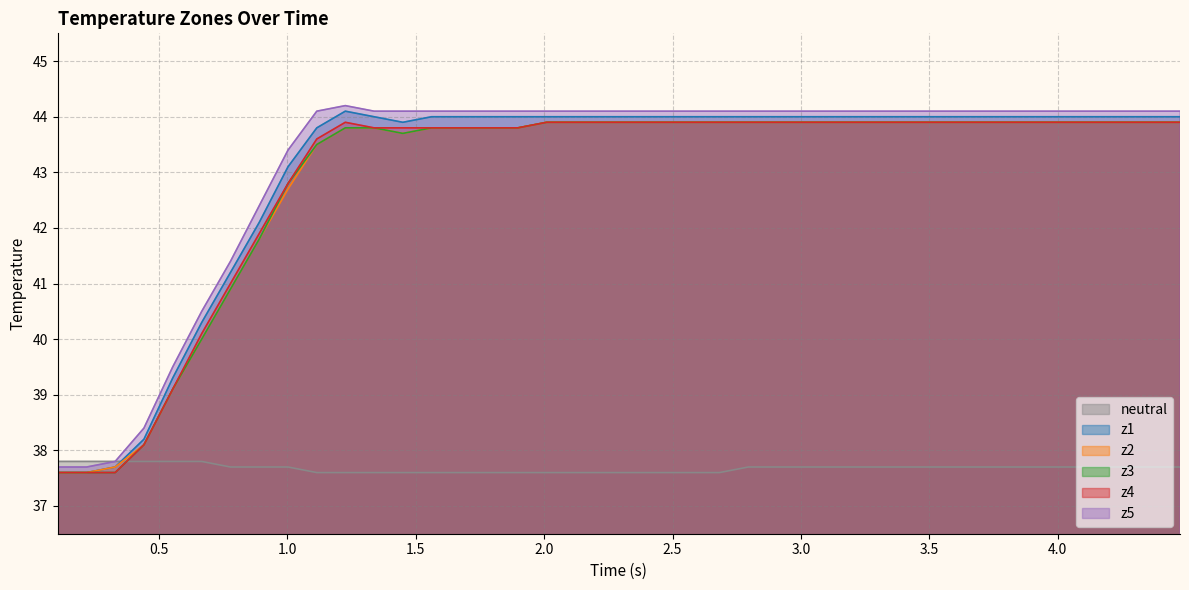

Reading left to right, transcribe all the data shown in this chart.

neutral: 37.8	37.8	37.8	37.8	37.8	37.8	37.7	37.7	37.7	37.6	37.6	37.6	37.6	37.6	37.6	37.6	37.6	37.6	37.6	37.6	37.6	37.6	37.6	37.6	37.7	37.7	37.7	37.7	37.7	37.7	37.7	37.7	37.7	37.7	37.7	37.7	37.7	37.7	37.7	37.7
z1: 37.6	37.6	37.7	38.2	39.3	40.3	41.2	42.1	43.1	43.8	44.1	44.0	43.9	44.0	44.0	44.0	44.0	44.0	44.0	44.0	44.0	44.0	44.0	44.0	44.0	44.0	44.0	44.0	44.0	44.0	44.0	44.0	44.0	44.0	44.0	44.0	44.0	44.0	44.0	44.0
z2: 37.6	37.6	37.7	38.1	39.1	40.0	40.9	41.8	42.7	43.5	43.8	43.8	43.7	43.8	43.8	43.8	43.8	43.9	43.9	43.9	43.9	43.9	43.9	43.9	43.9	43.9	43.9	43.9	43.9	43.9	43.9	43.9	43.9	43.9	43.9	43.9	43.9	43.9	43.9	43.9
z3: 37.6	37.6	37.6	38.1	39.1	40.0	40.9	41.8	42.8	43.5	43.8	43.8	43.7	43.8	43.8	43.8	43.8	43.9	43.9	43.9	43.9	43.9	43.9	43.9	43.9	43.9	43.9	43.9	43.9	43.9	43.9	43.9	43.9	43.9	43.9	43.9	43.9	43.9	43.9	43.9
z4: 37.6	37.6	37.6	38.1	39.1	40.1	41.0	41.9	42.8	43.6	43.9	43.8	43.8	43.8	43.8	43.8	43.8	43.9	43.9	43.9	43.9	43.9	43.9	43.9	43.9	43.9	43.9	43.9	43.9	43.9	43.9	43.9	43.9	43.9	43.9	43.9	43.9	43.9	43.9	43.9
z5: 37.7	37.7	37.8	38.4	39.5	40.5	41.4	42.4	43.4	44.1	44.2	44.1	44.1	44.1	44.1	44.1	44.1	44.1	44.1	44.1	44.1	44.1	44.1	44.1	44.1	44.1	44.1	44.1	44.1	44.1	44.1	44.1	44.1	44.1	44.1	44.1	44.1	44.1	44.1	44.1